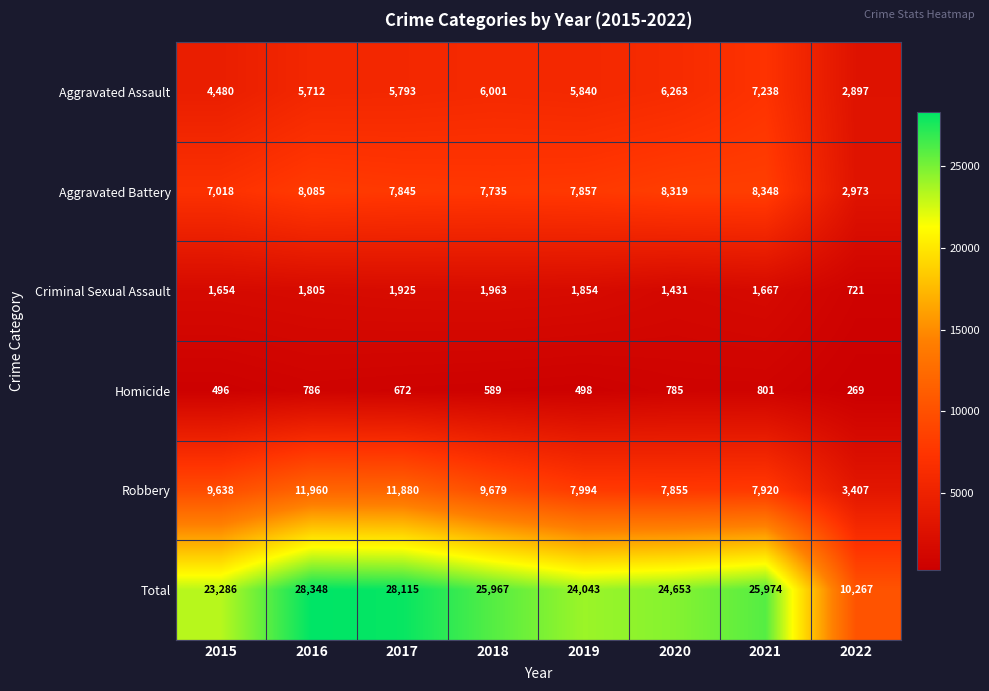

Is the value of Homicide at 2021 greater than the value of Criminal Sexual Assault at 2019?

No